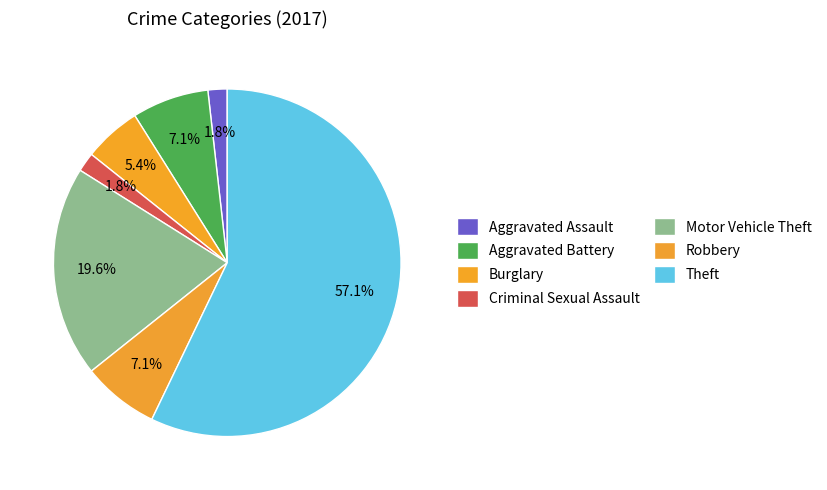

To the nearest percent, what portion does Aggravated Battery represent?

7%